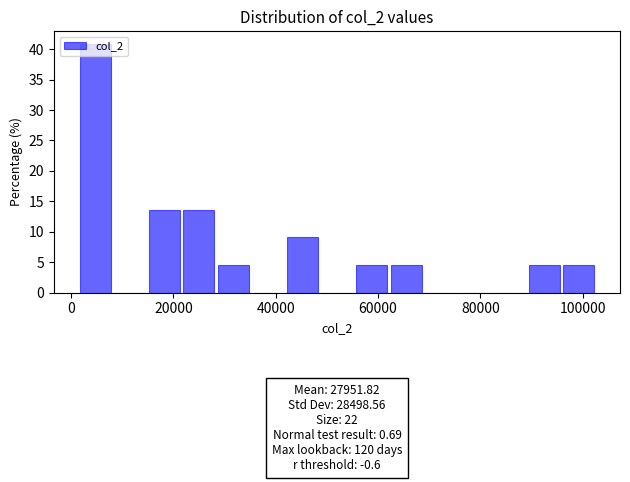

Read against the x-axis, roughly where is the centre of the tallest bar?

4000